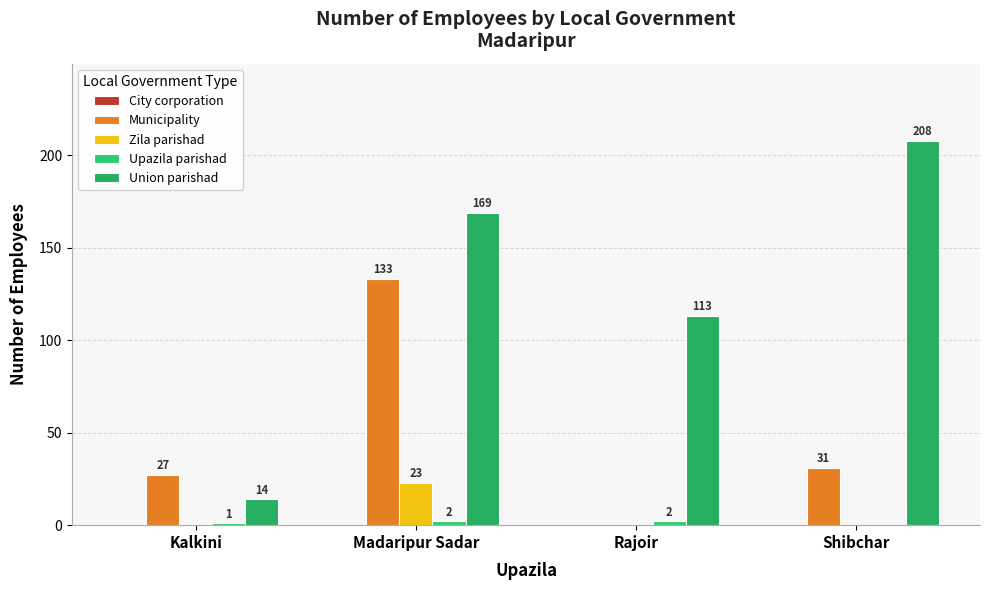

How many groups of bars are there?

4